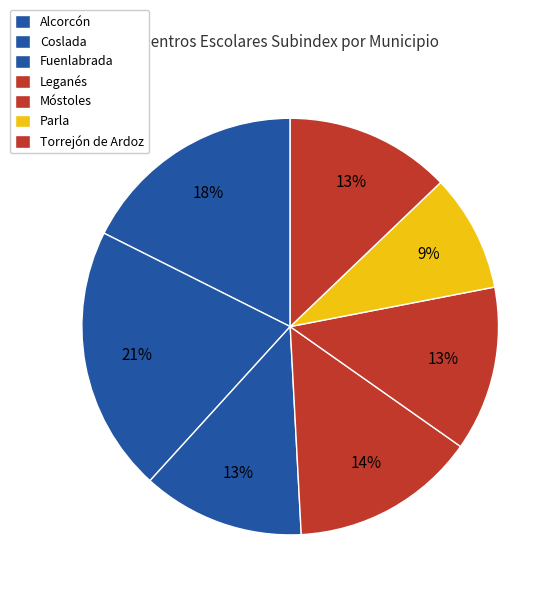

To the nearest percent, what percentage of the pie is Fuenlabrada?

13%